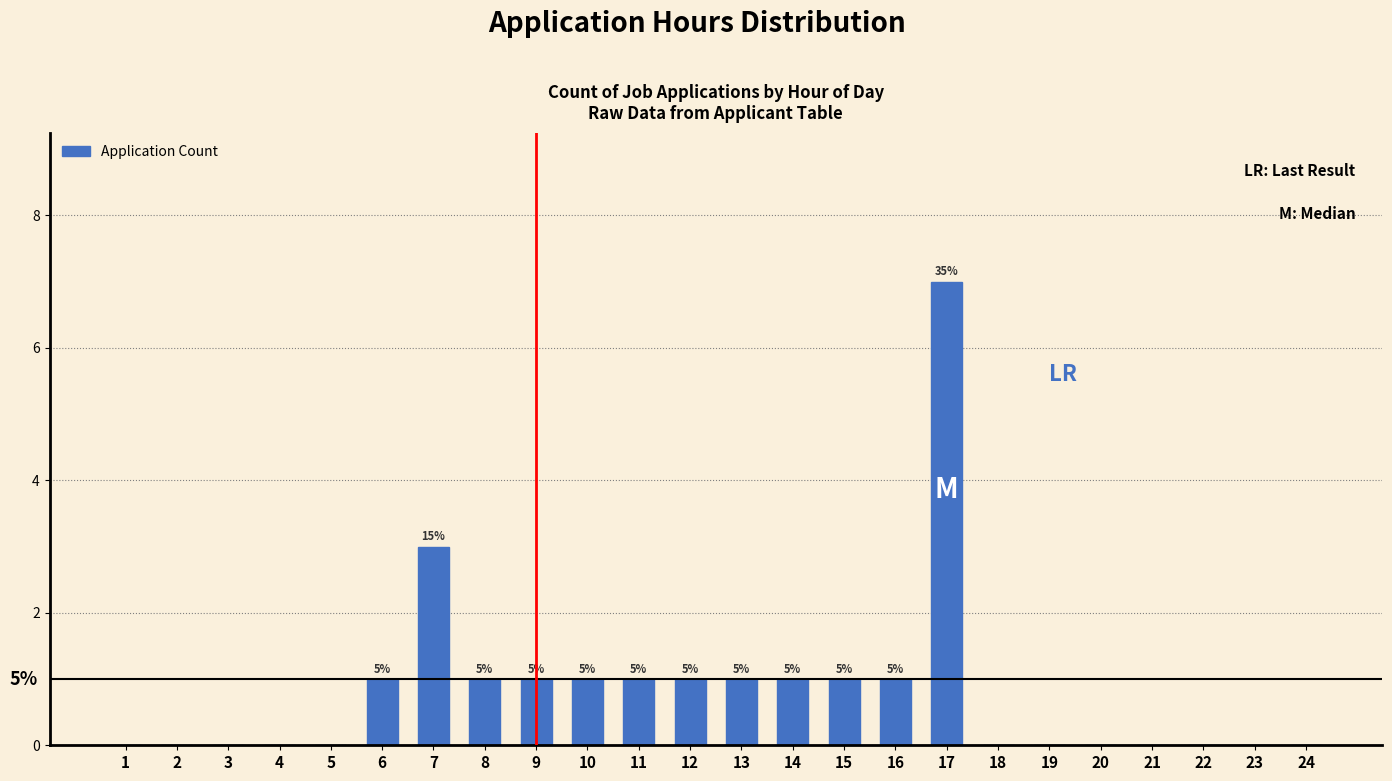

Are the bars horizontal?

No